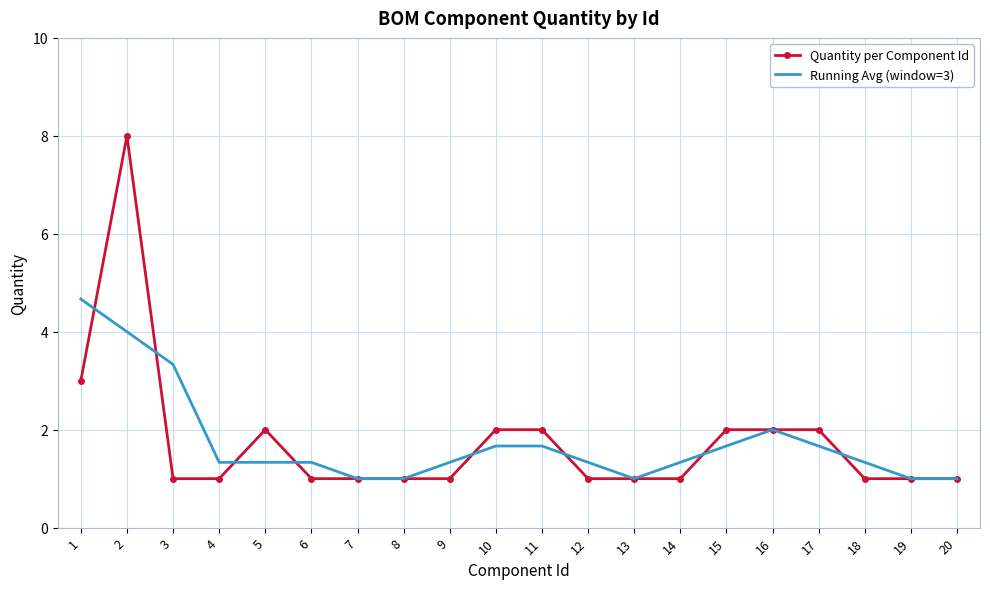

What is the minimum value shown in the chart?

1.0